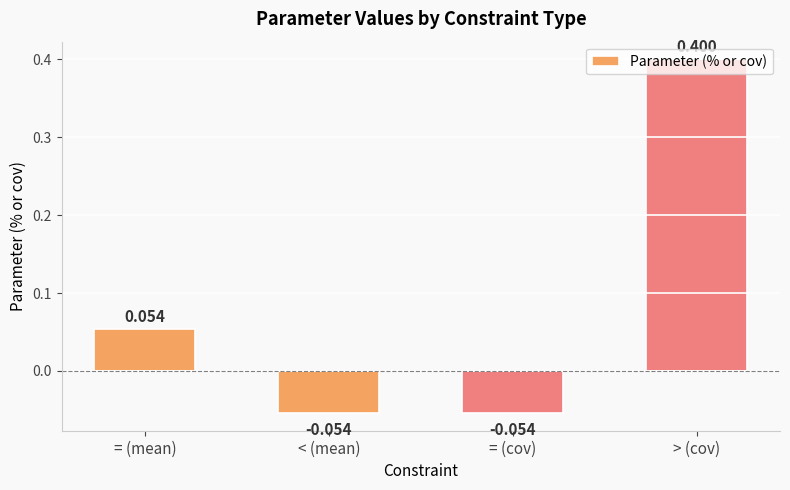

What is the label of the 2nd bar from the left?

< (mean)